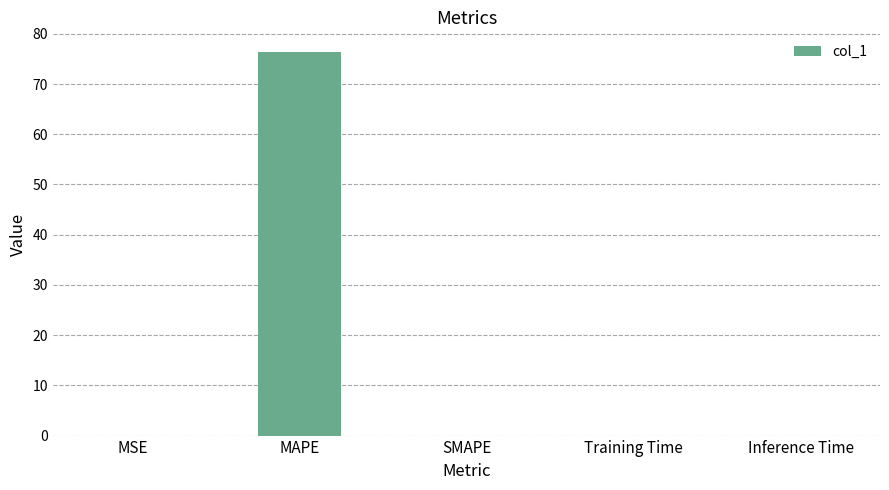

Which category has the highest value across all series?

MAPE